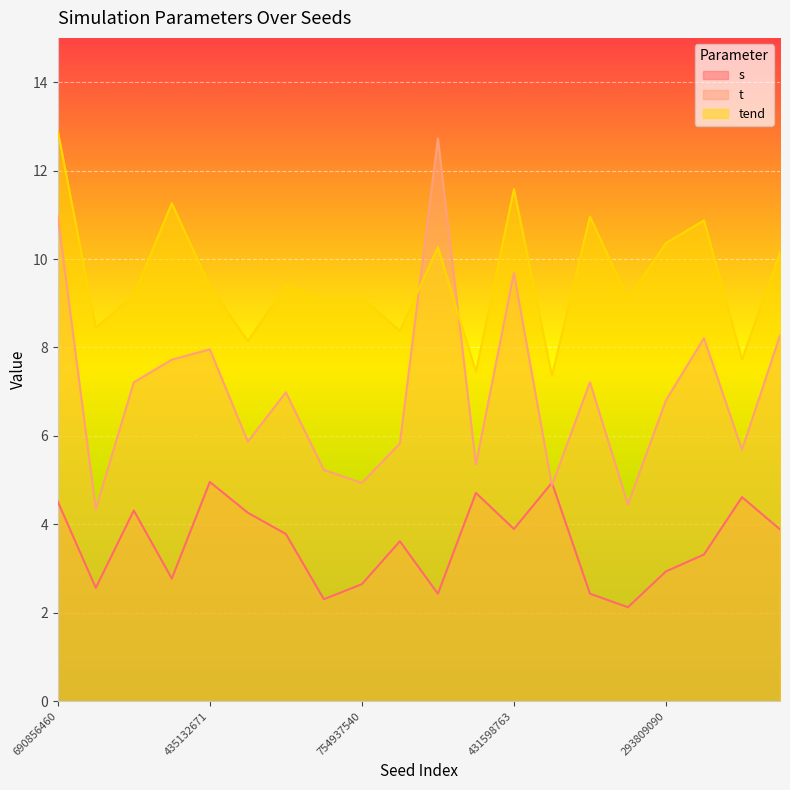

Reading left to right, list all the values displayed in this chart.

s: 690856460=4.5	263007271=2.6	359868320=4.3	847961578=2.8	435132671=5.0	91456522=4.3	269633084=3.8	183871486=2.3	754937540=2.6	189574385=3.6	617621519=2.4	286201449=4.7	431598763=3.9	550072882=4.9	655371309=2.4	524257275=2.1	293809090=2.9	70382903=3.3	412614407=4.6	427382980=3.9
t: 690856460=11.0	263007271=4.3	359868320=7.2	847961578=7.7	435132671=8.0	91456522=5.9	269633084=7.0	183871486=5.2	754937540=4.9	189574385=5.8	617621519=12.7	286201449=5.4	431598763=9.7	550072882=4.9	655371309=7.2	524257275=4.4	293809090=6.8	70382903=8.2	412614407=5.7	427382980=8.3
tend: 690856460=12.9	263007271=8.4	359868320=9.2	847961578=11.3	435132671=9.4	91456522=8.1	269633084=9.4	183871486=9.1	754937540=9.1	189574385=8.4	617621519=10.3	286201449=7.4	431598763=11.6	550072882=7.4	655371309=11.0	524257275=9.1	293809090=10.4	70382903=10.9	412614407=7.7	427382980=10.1